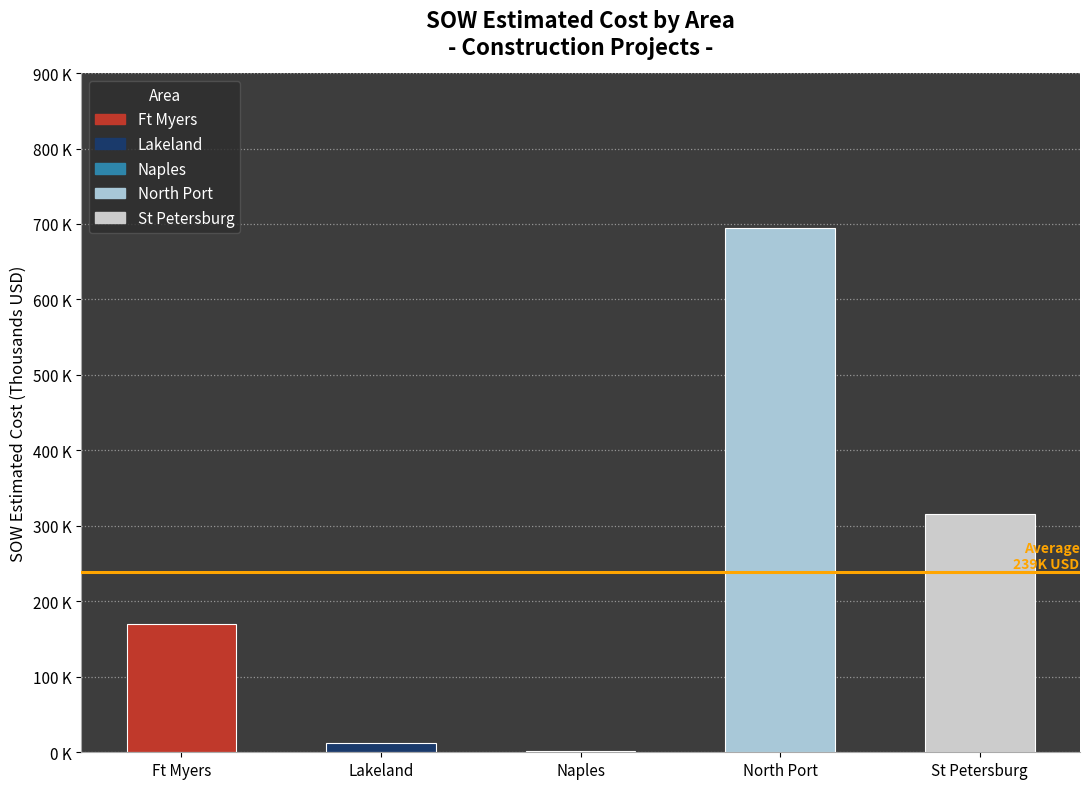

Are the bars horizontal?

No